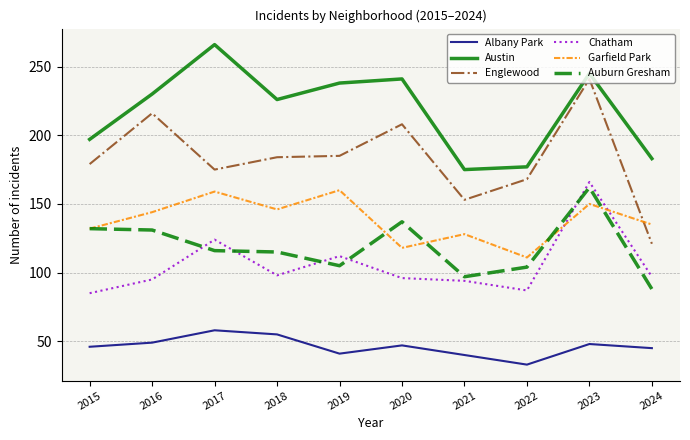

Which series has the widest spread of values?

Englewood